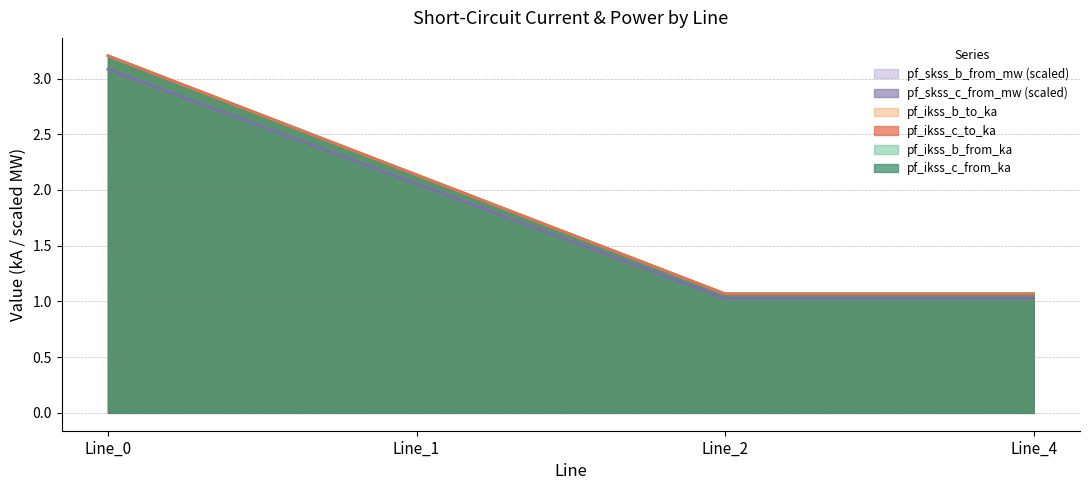

Which category has the lowest value across all series?

Line_2